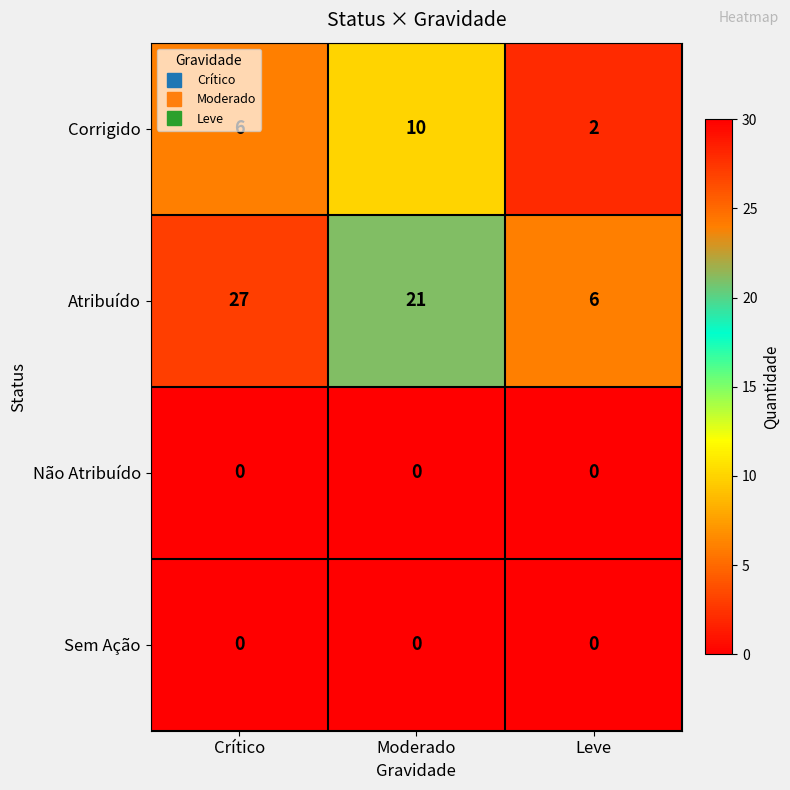

True or false: Sem Ação has a value of 0 at Leve.

True